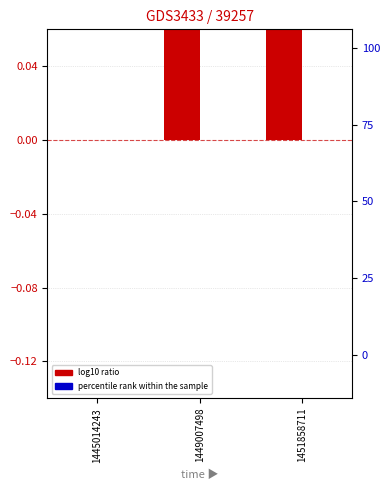

Reading left to right, list all the values displayed in this chart.

log10 ratio: 0.0	0.1	0.1
percentile rank within the sample: 0.0	0.0	0.0